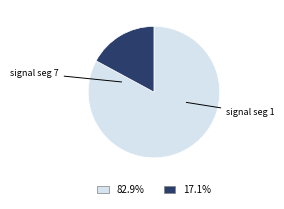

Is there a majority slice in this chart?

Yes